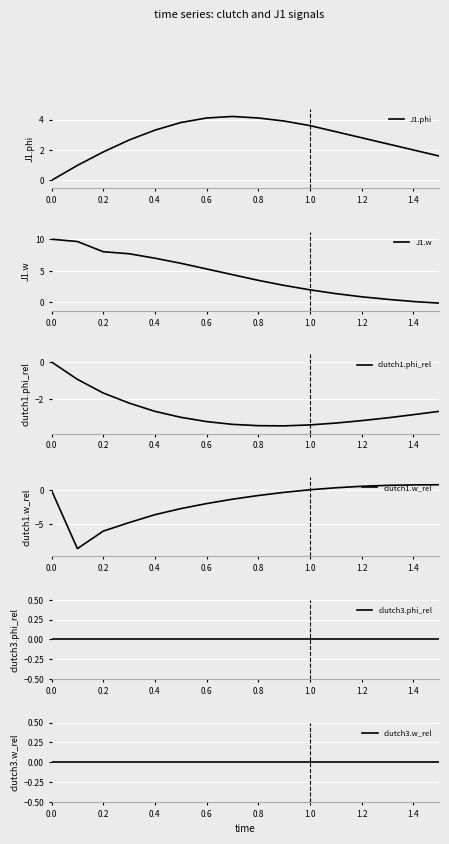

Is it true that J1.phi equals 0.7 at 0.4?

False